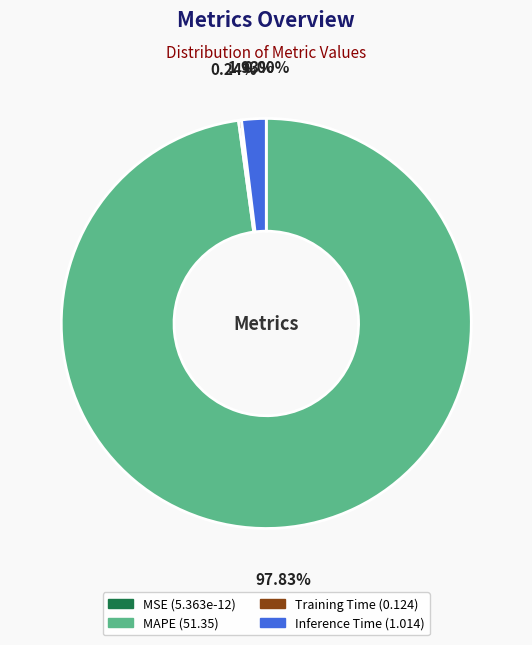

Does any single category account for the majority?

Yes